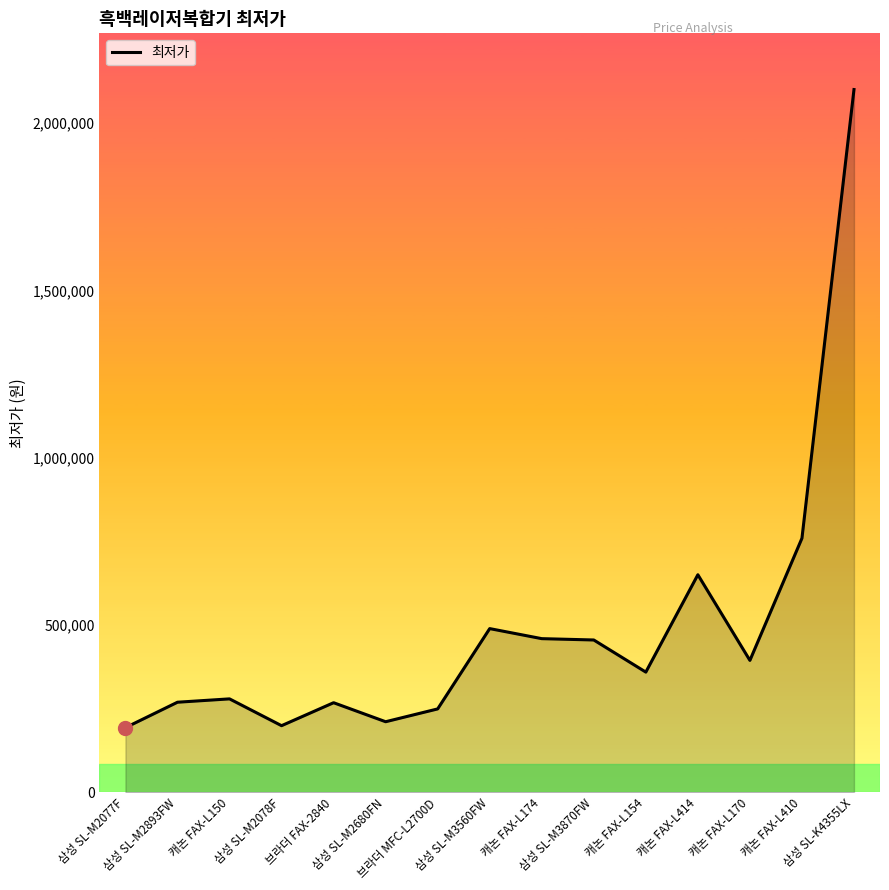

What is the minimum value shown in the chart?

193000